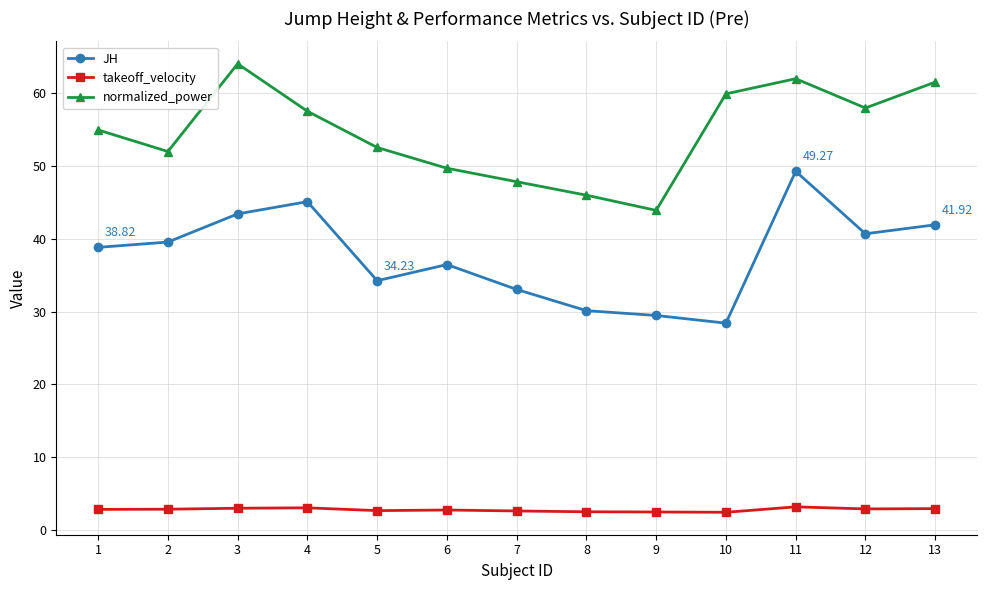

What is the highest value of the normalized_power series?

64.0